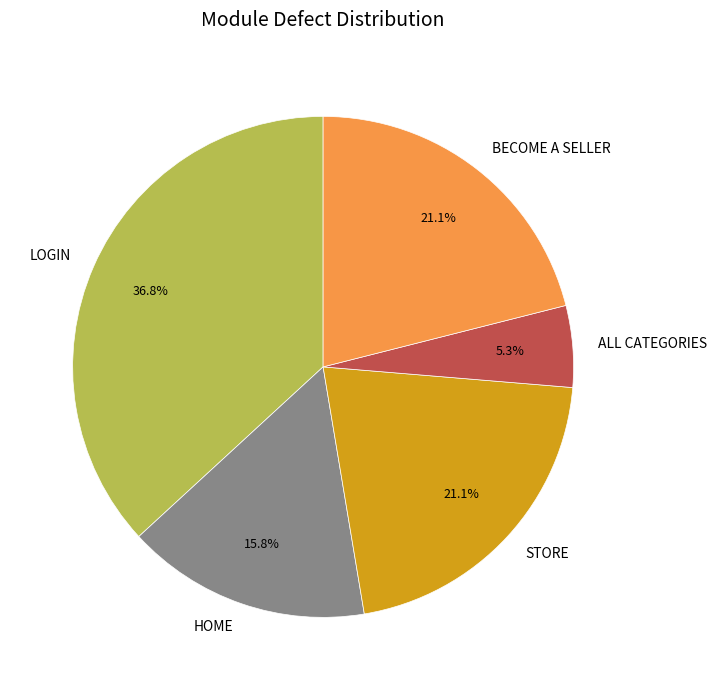

How much of the chart is everything except STORE?

78.9%